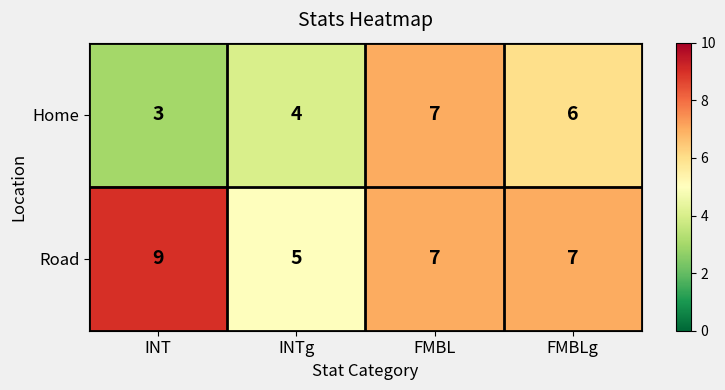

Between INT and FMBL, which series saw the biggest shift?

Home